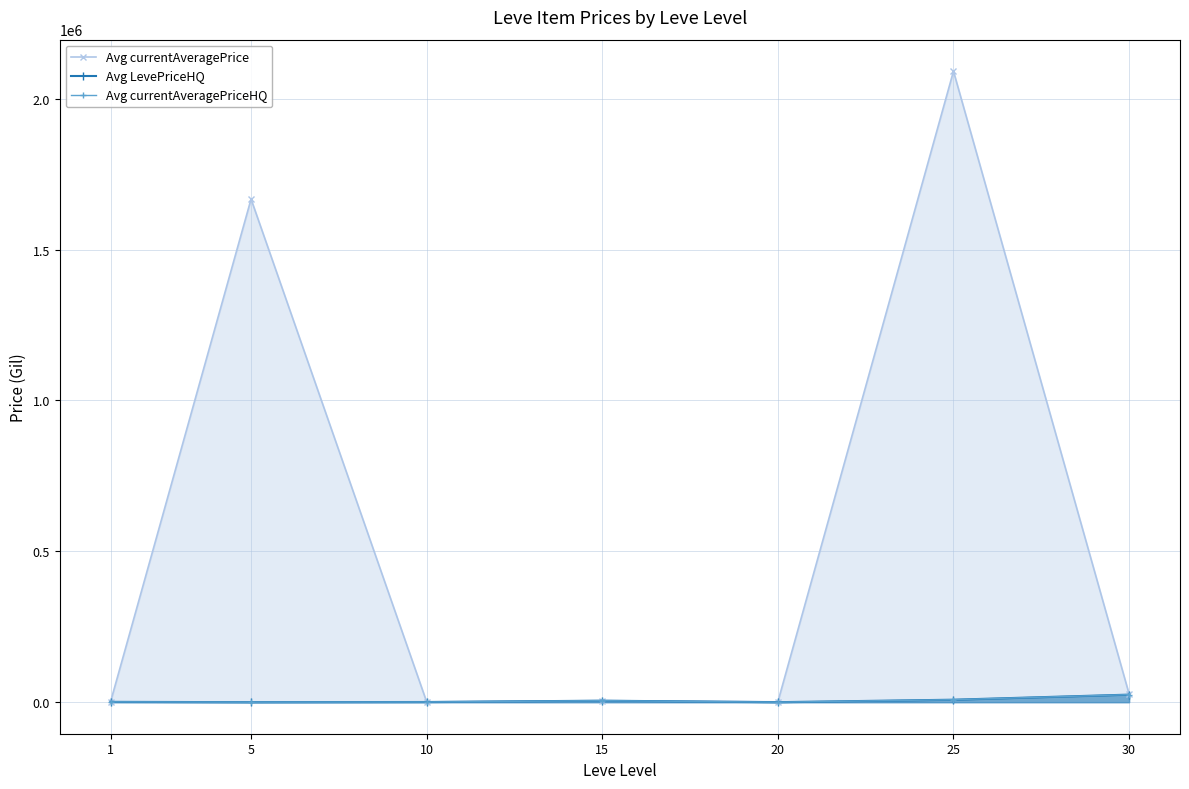

List the labels in order of Avg LevePriceHQ value, largest first.

30, 25, 15, 1, 10, 5, 20